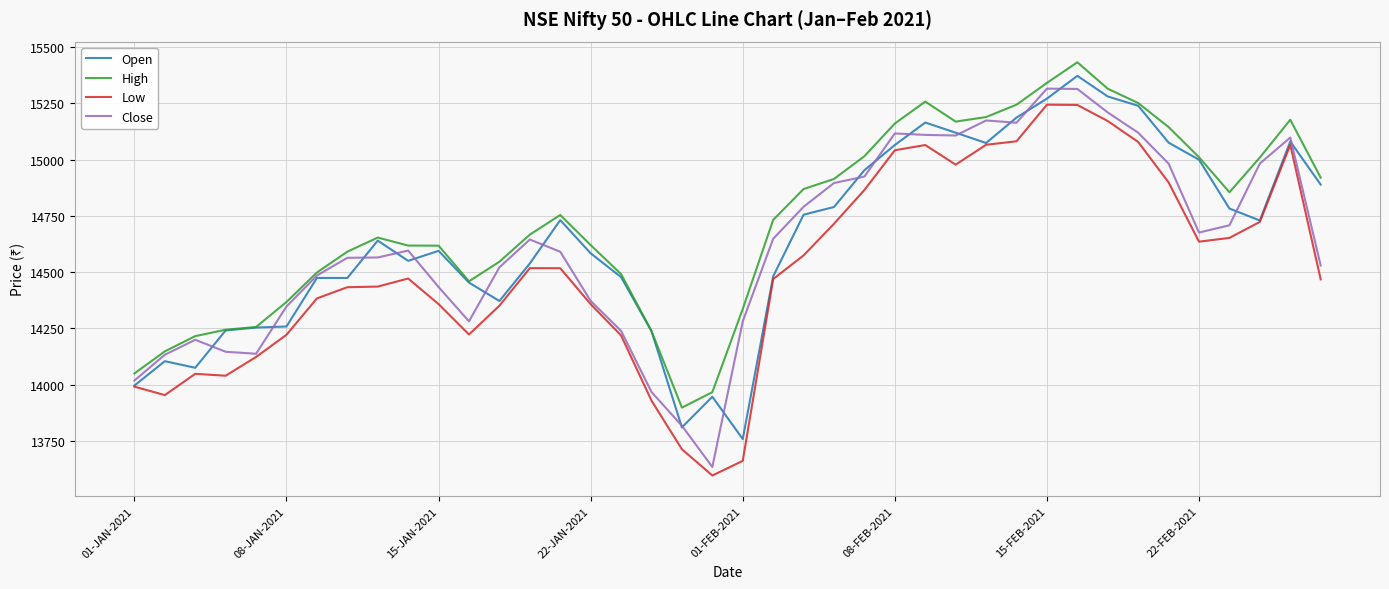

What is the greatest value displayed?

15431.8